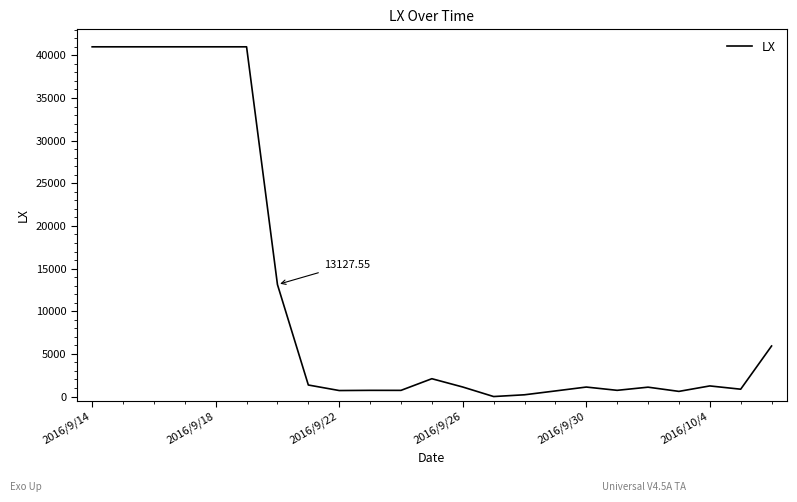

What is the difference between the maximum and minimum values?

41000.0